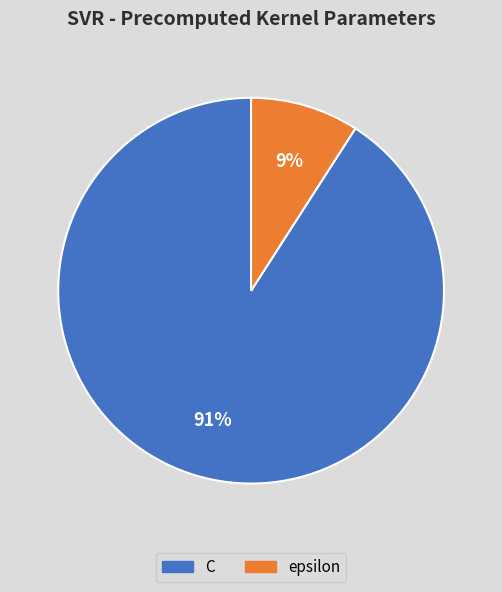

Do epsilon and C together represent more than half of the pie?

Yes